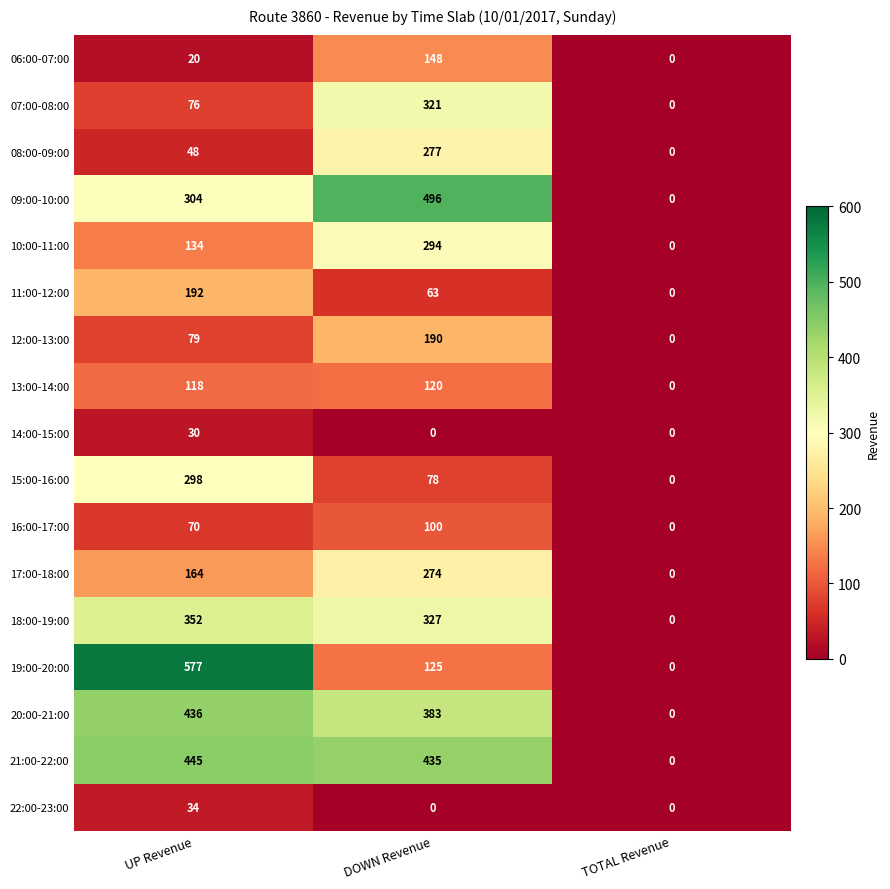

At how many categories does at least one series exceed 464?

2